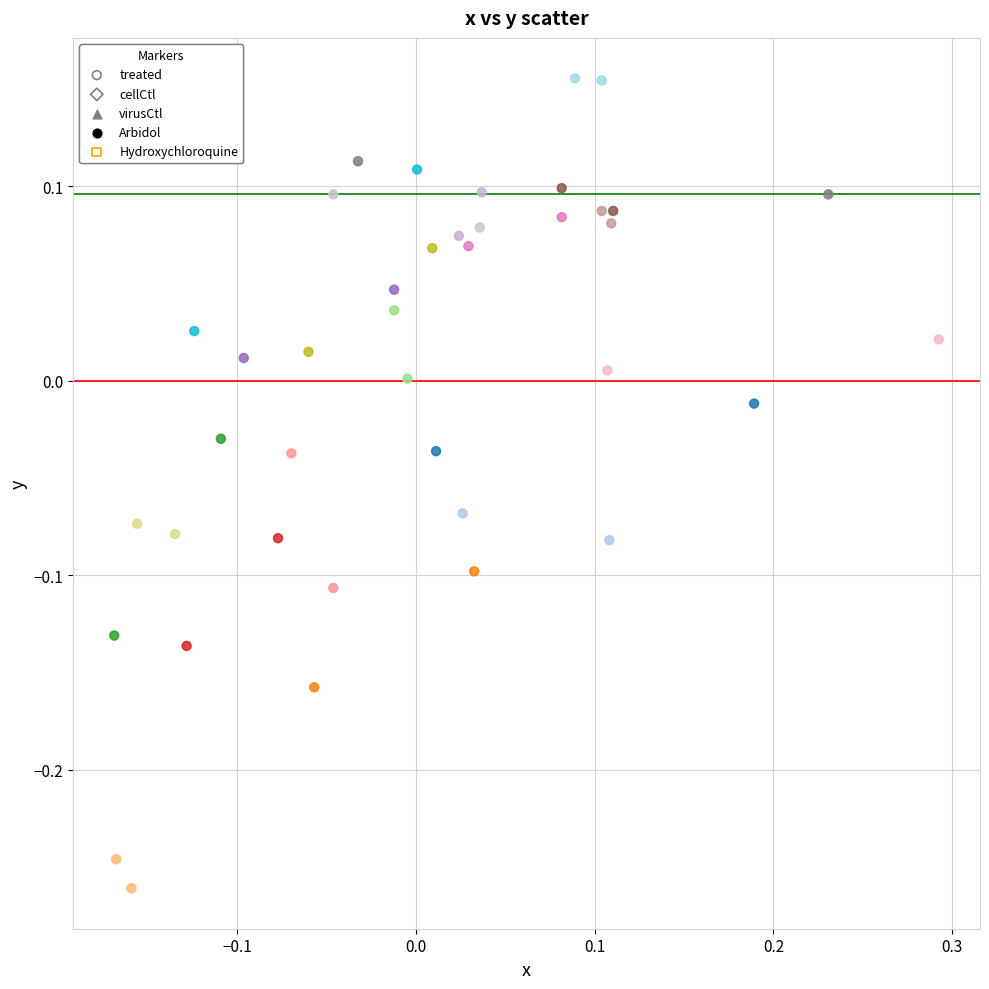

What is the range of Y values (max minus min)?

0.4